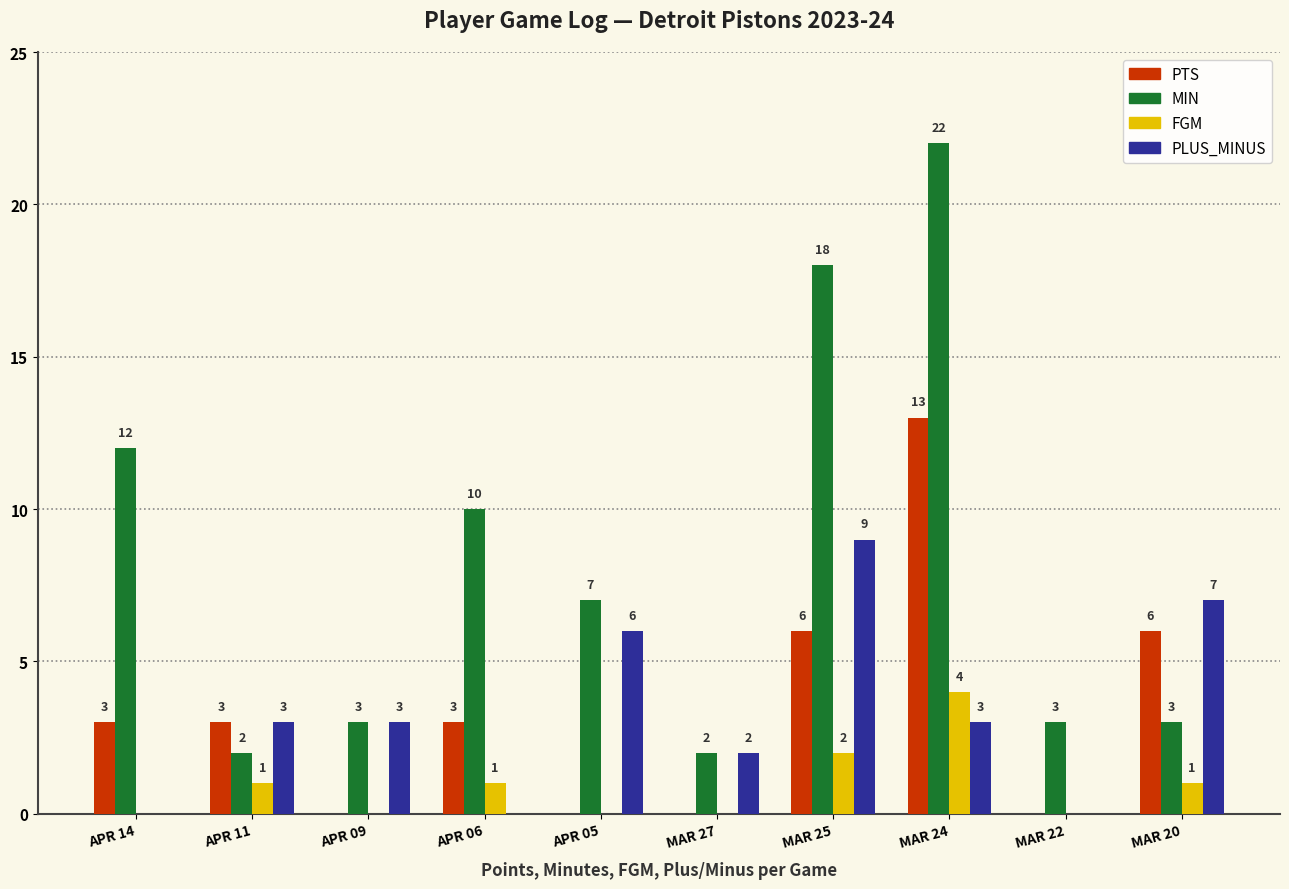

True or false: PLUS_MINUS has a value of 3 at MAR 24.

True